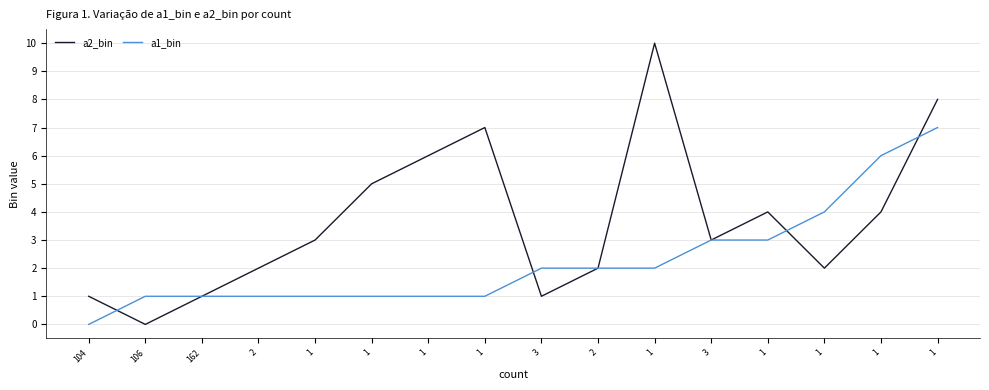

What are all the series names shown in the legend?

a2_bin, a1_bin